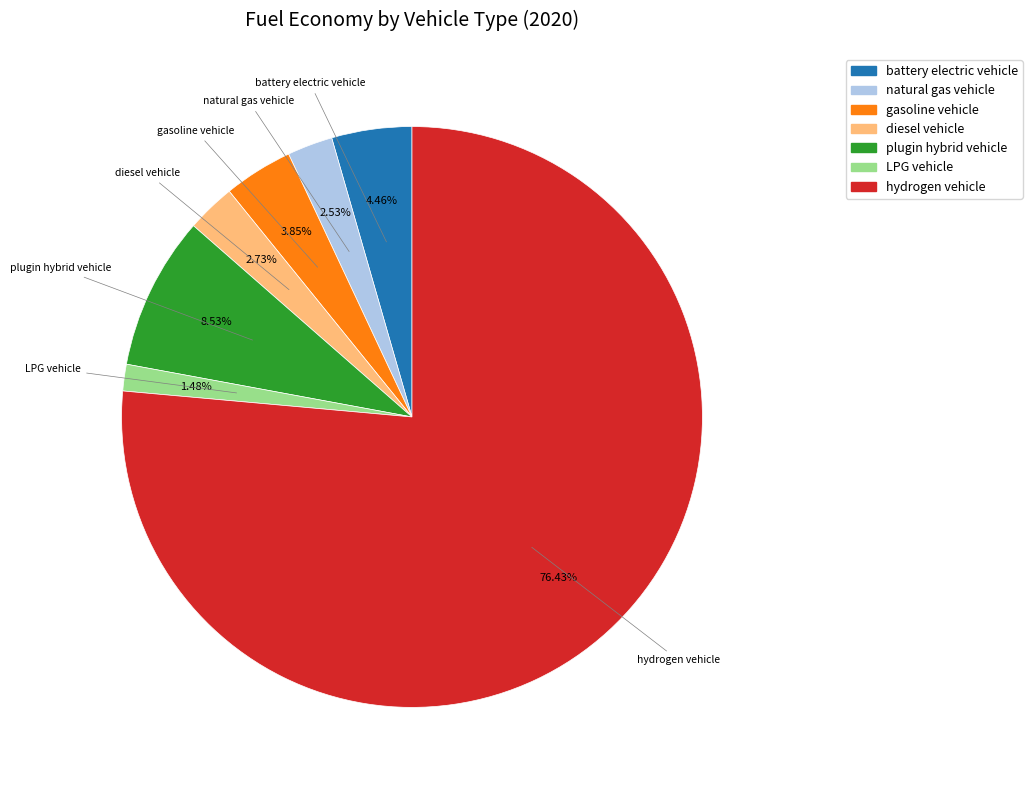

Which has a higher value, diesel vehicle or LPG vehicle?

diesel vehicle